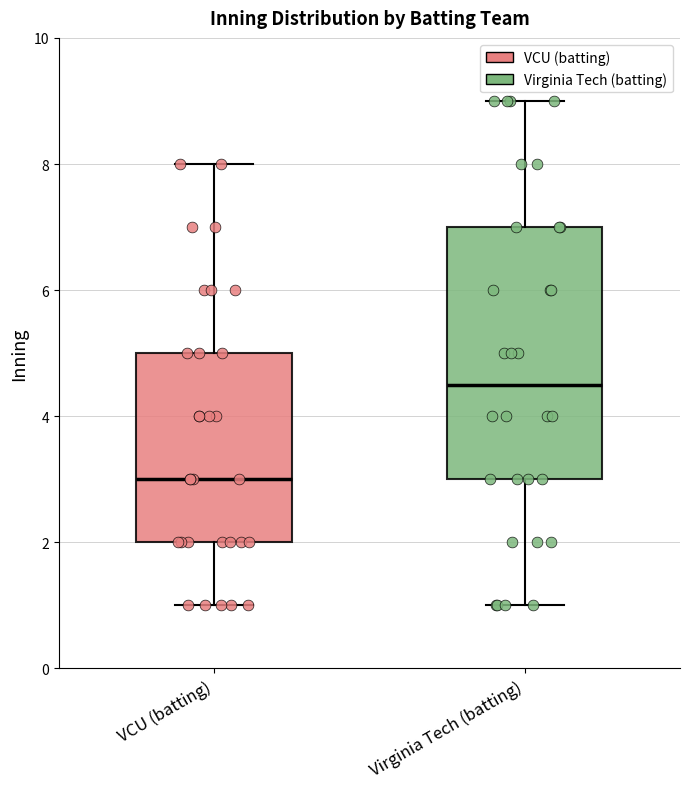

Which box has the lowest median line?

VCU (batting)